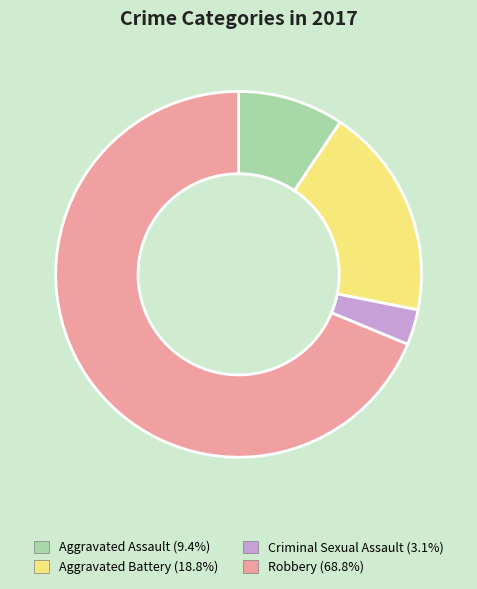

Which has a higher value, Aggravated Assault or Criminal Sexual Assault?

Aggravated Assault